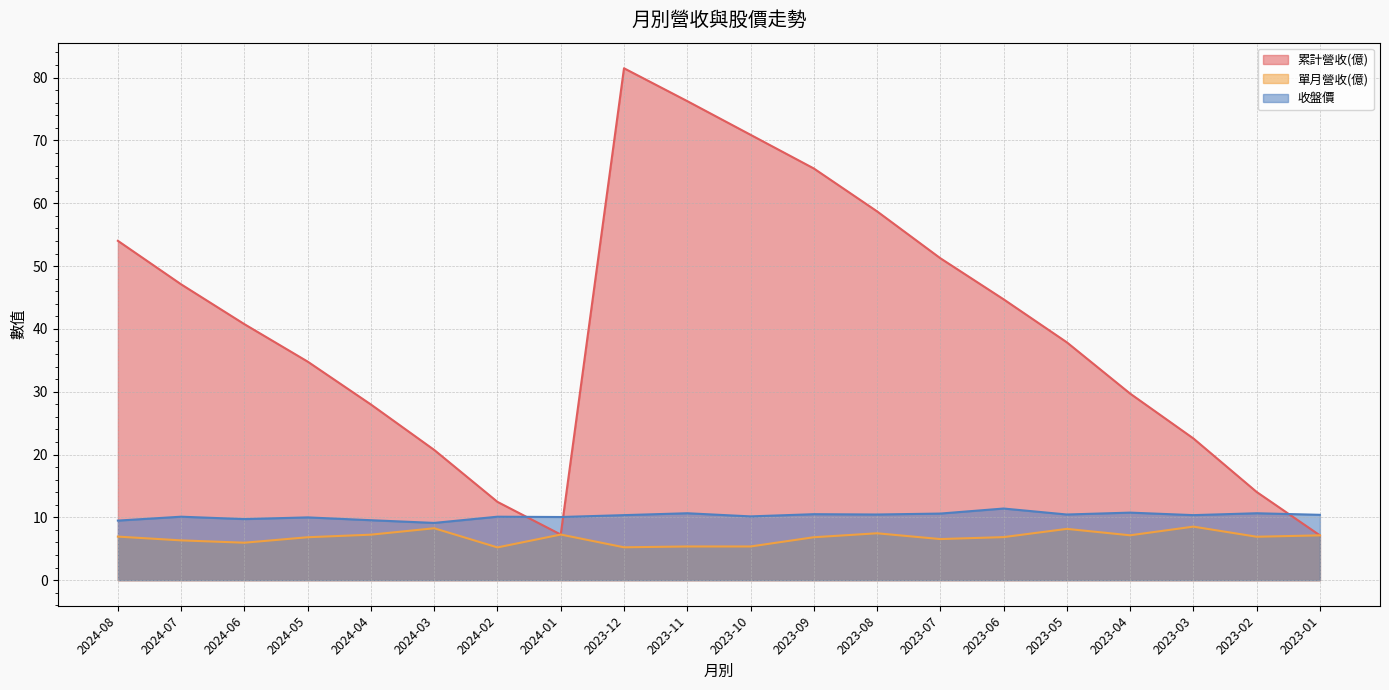

At which category is the sum across all series the highest?

2023-12